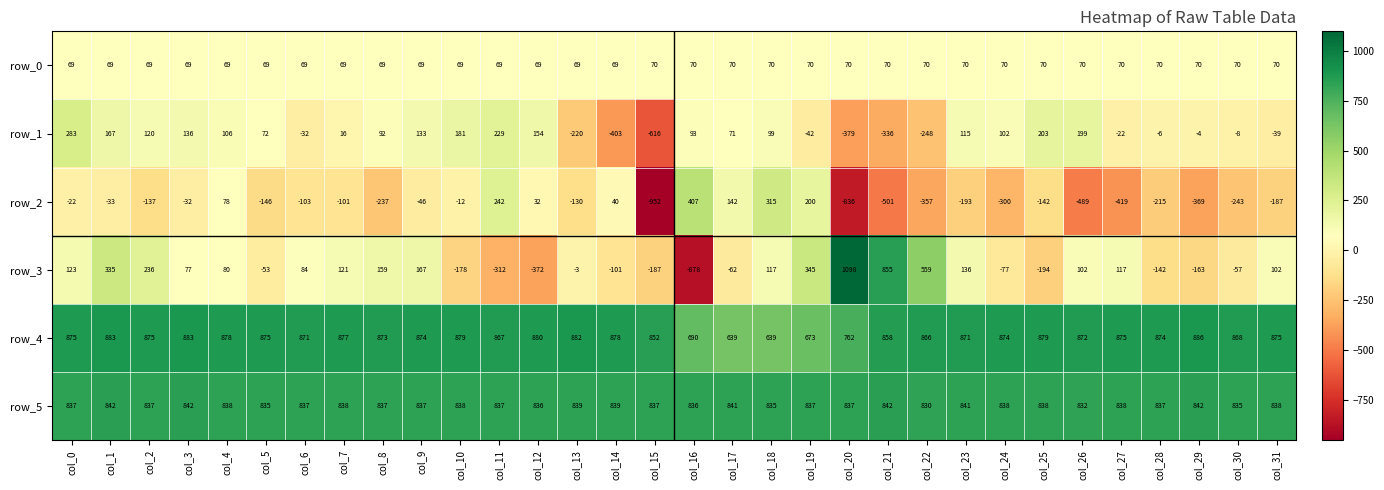

The value of row_2 at col_12 is 55. True or false?

False